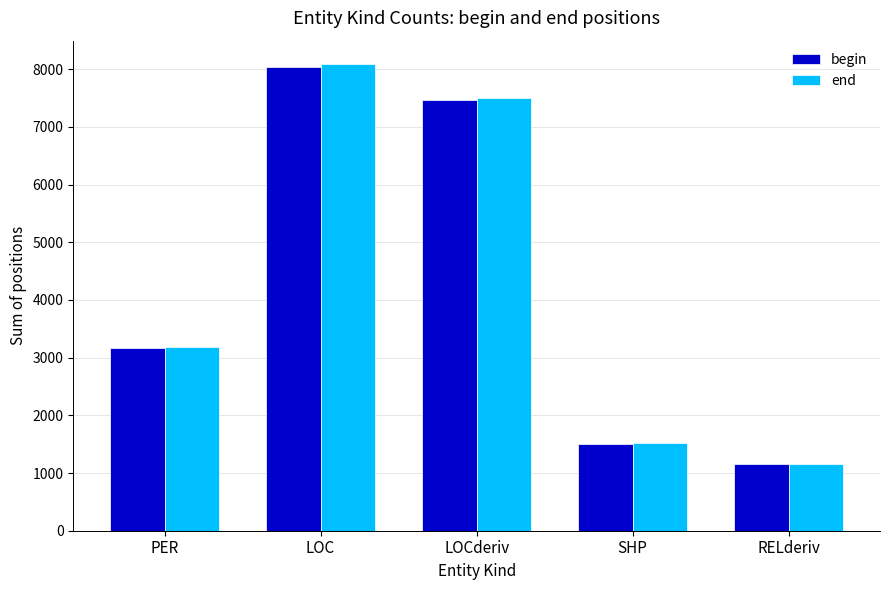

What is the difference between the end values at SHP and RELderiv?

359